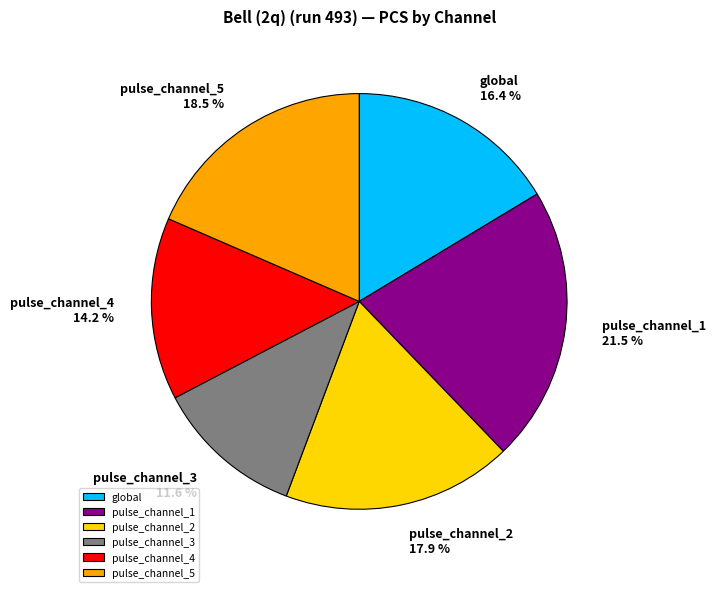

What is the smallest slice in the pie chart?

pulse_channel_3